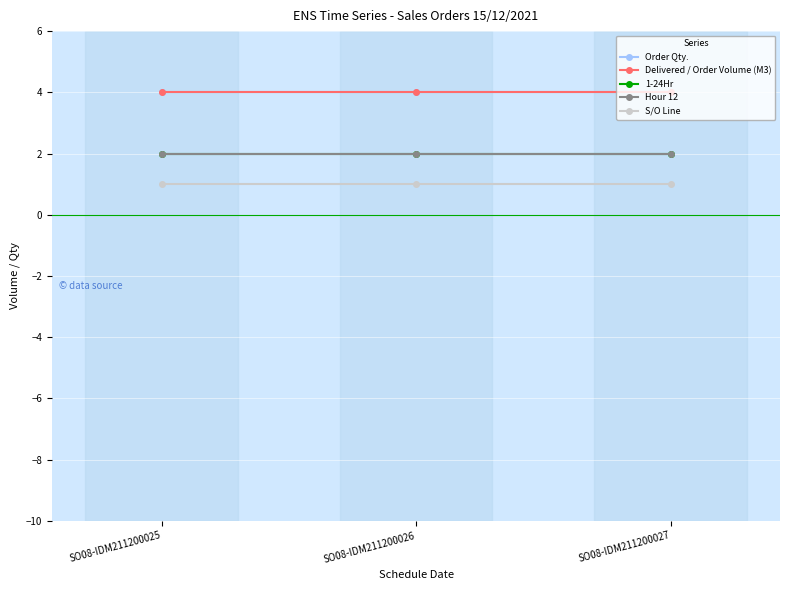

What is the sum of all Order Qty. values?

12